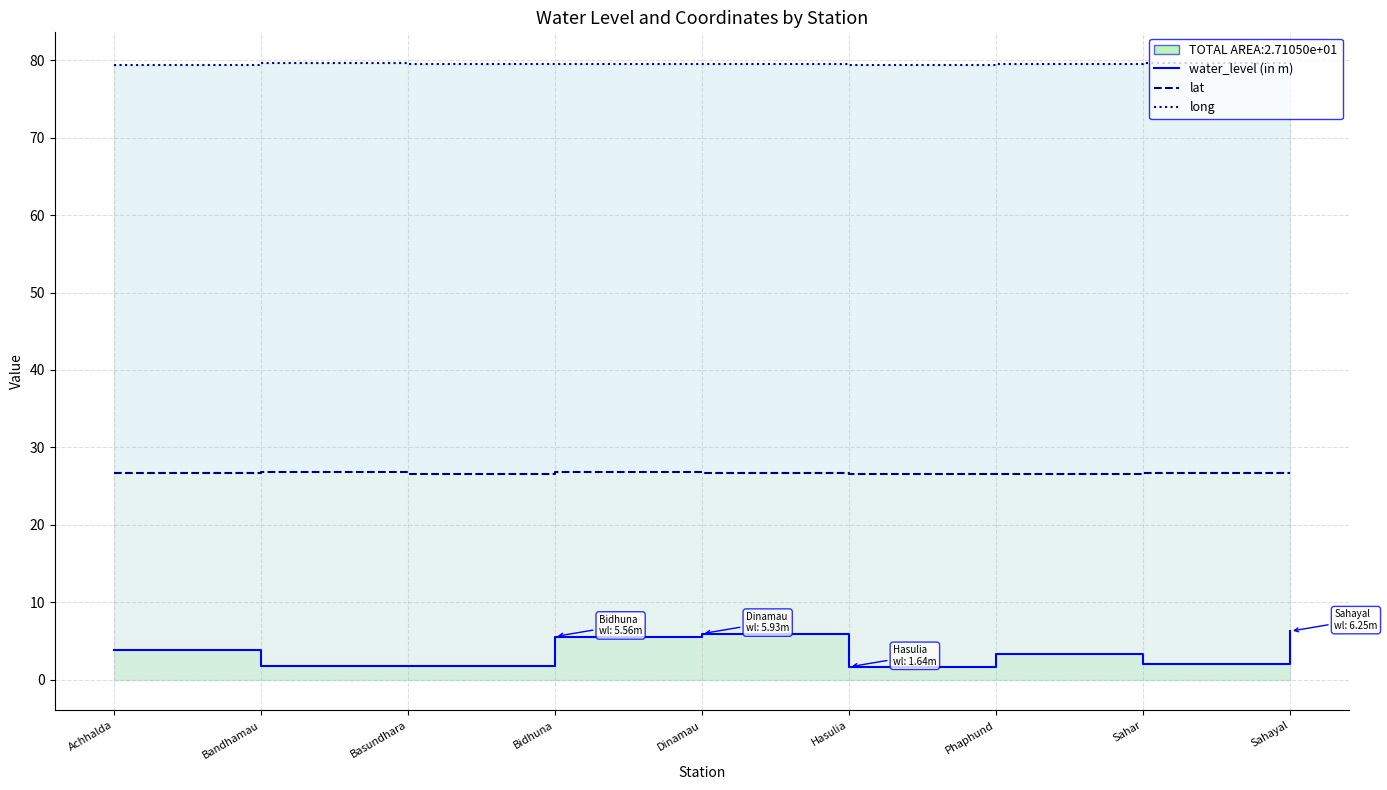

True or false: lat and long cross at least once.

False